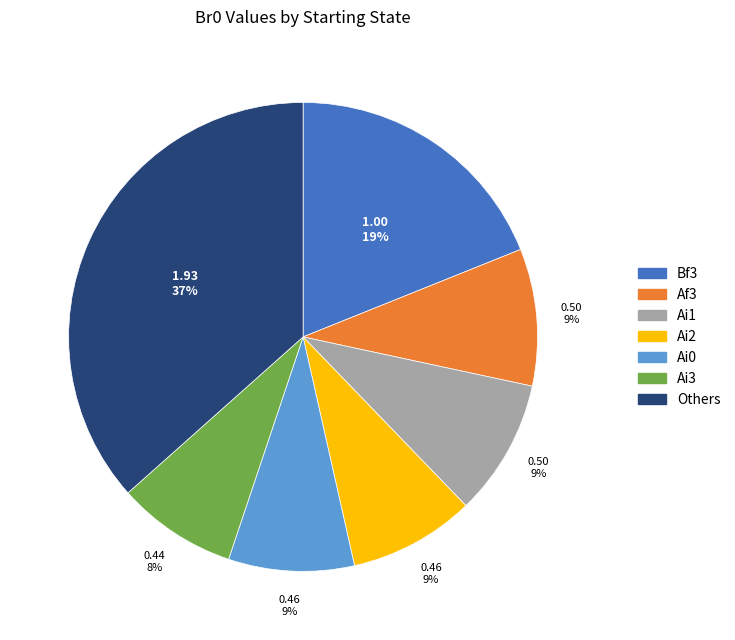

Does any single category account for the majority?

No